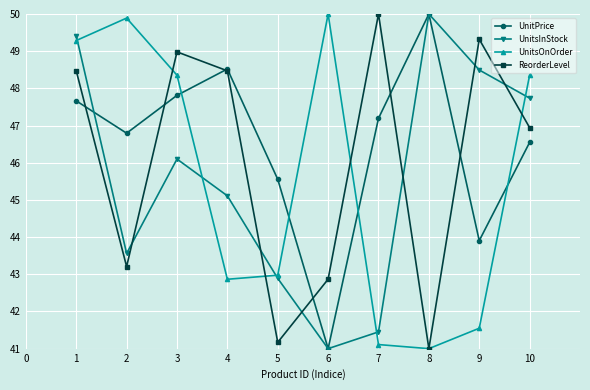

True or false: UnitsOnOrder and UnitsInStock cross at least once.

True